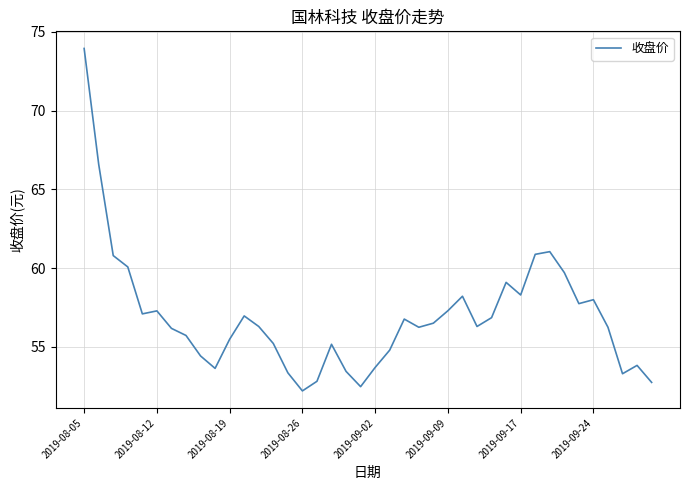

What is the maximum value shown in the chart?

74.0